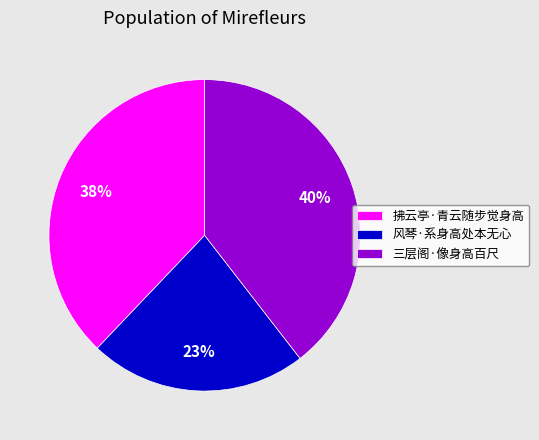

What is the ratio of the value at 风琴·系身高处本无心 to the value at 拂云亭·青云随步觉身高?

0.6